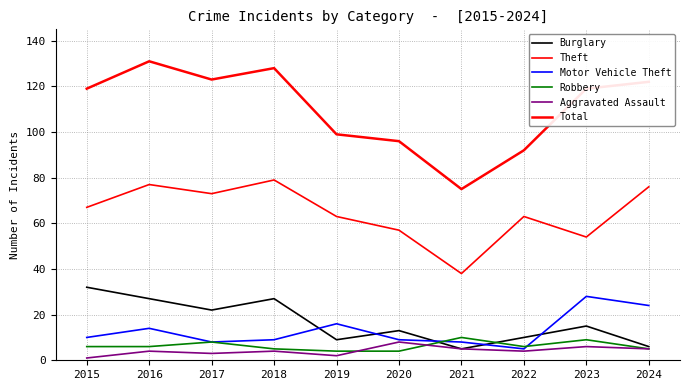

What is the value of the Theft point at the 10th from the left?

76